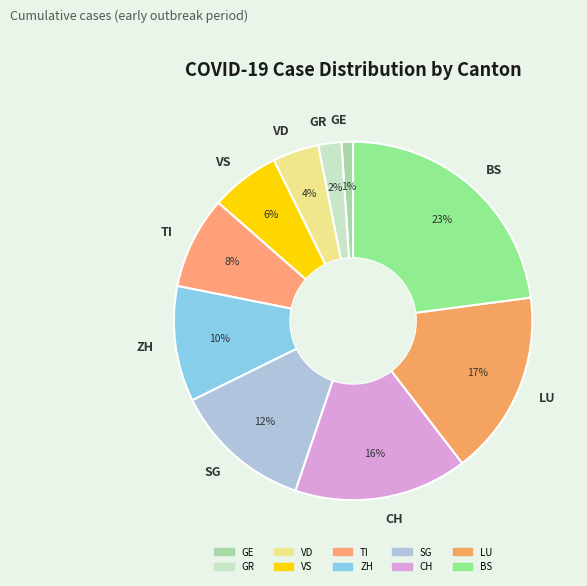

To the nearest percent, what portion does VD represent?

4%